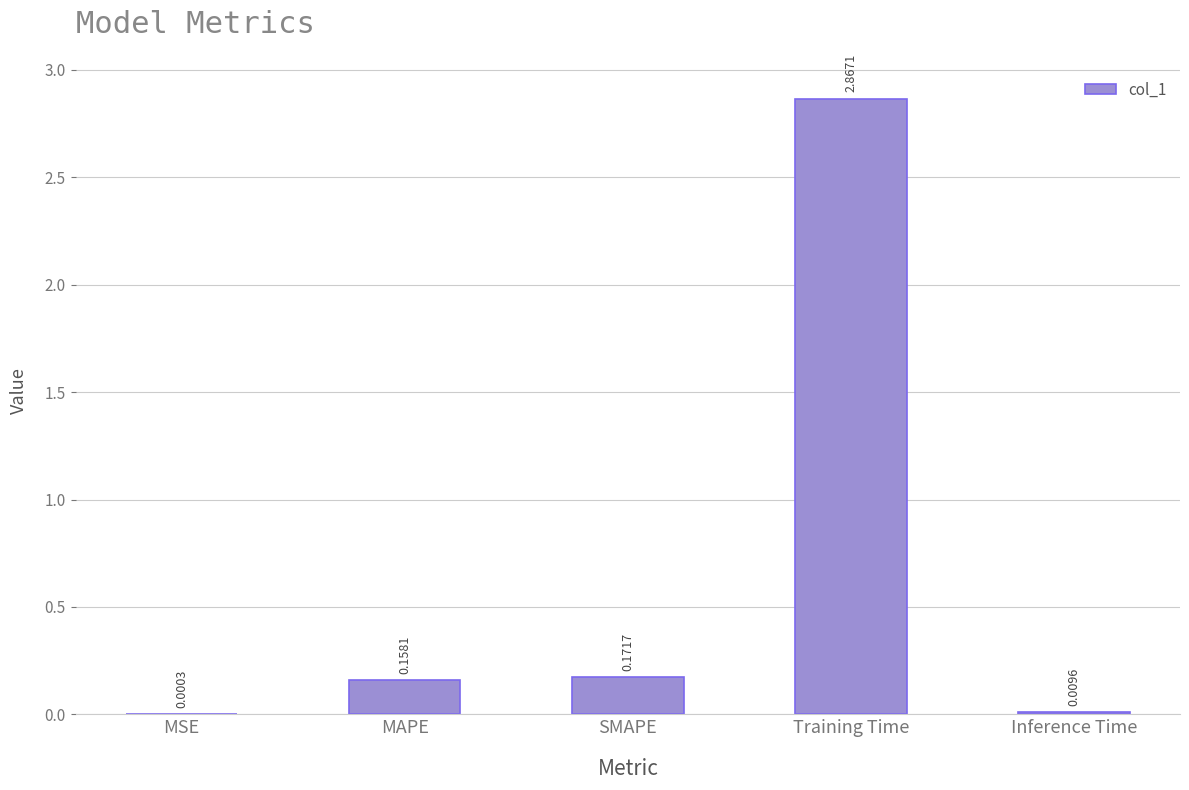

Which label corresponds to the largest value in the chart?

Training Time